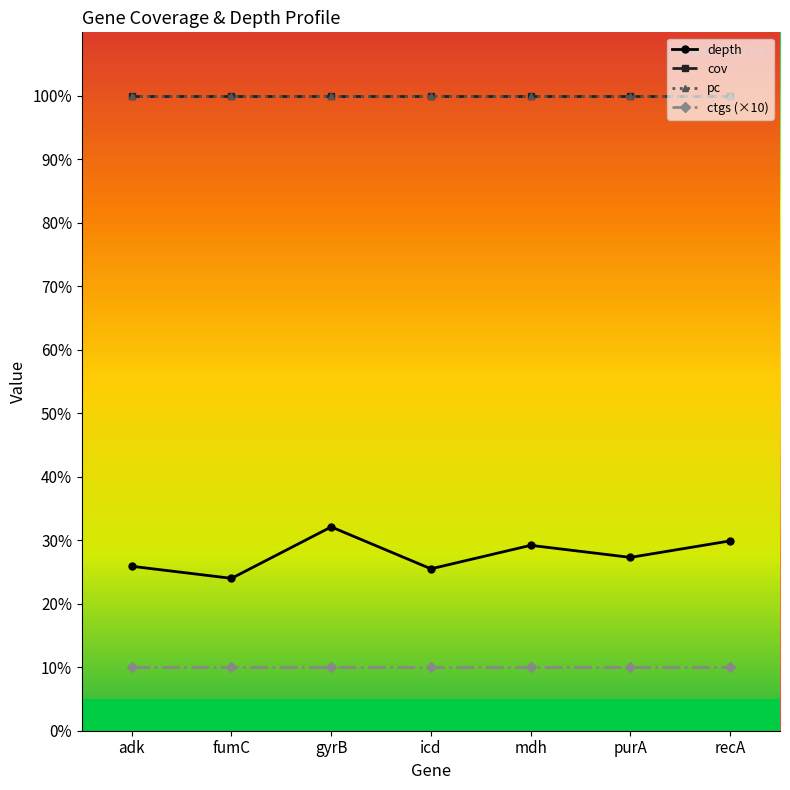

Does the chart have visible grid lines?

No